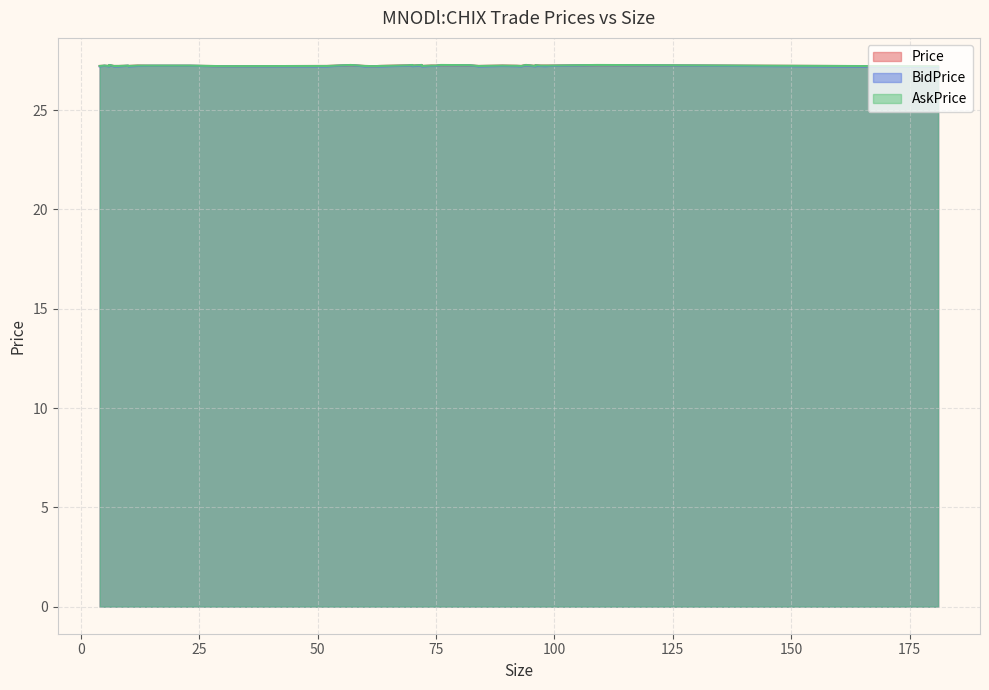

Which series has the largest total across all categories?

AskPrice